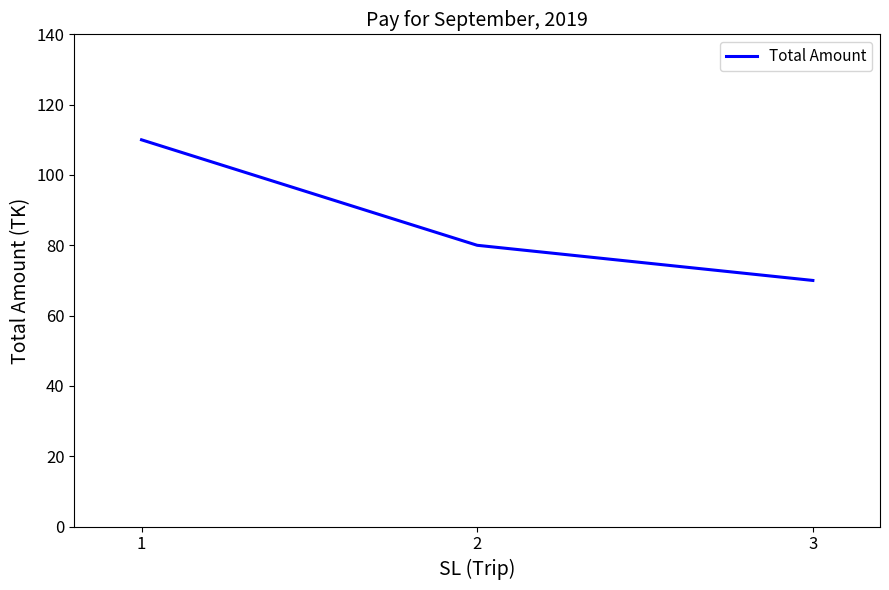

Rank the categories by value from lowest to highest.

3, 2, 1